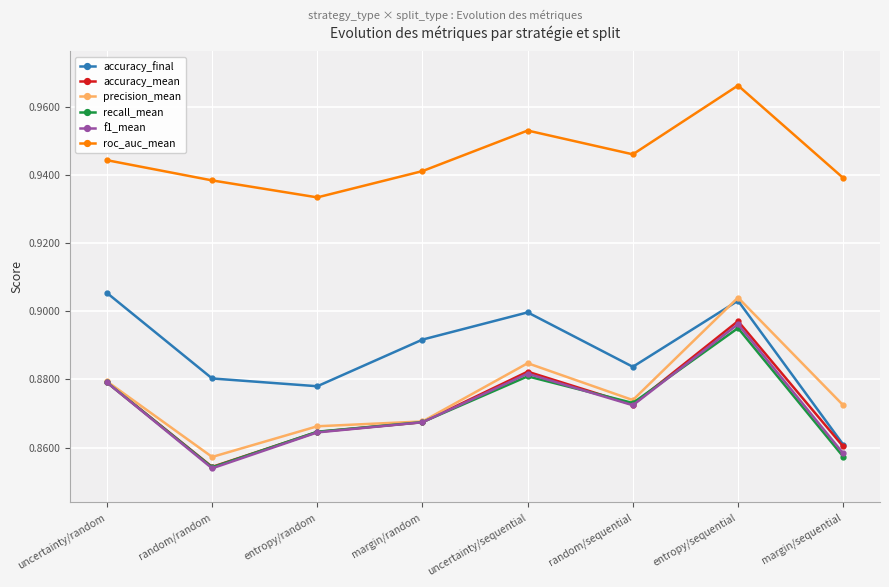

Is the value of roc_auc_mean at random/random greater than the value of accuracy_final at margin/sequential?

Yes